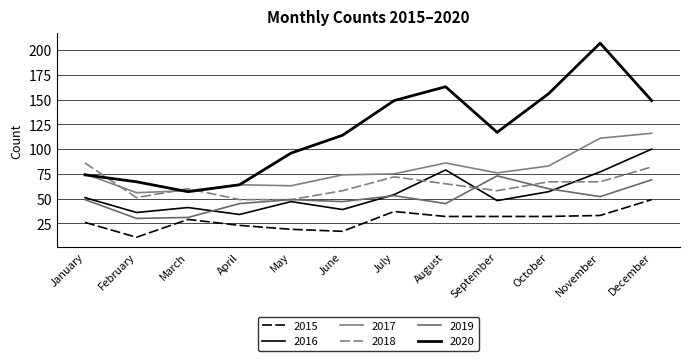

Between September and December, which series saw the biggest shift?

2016